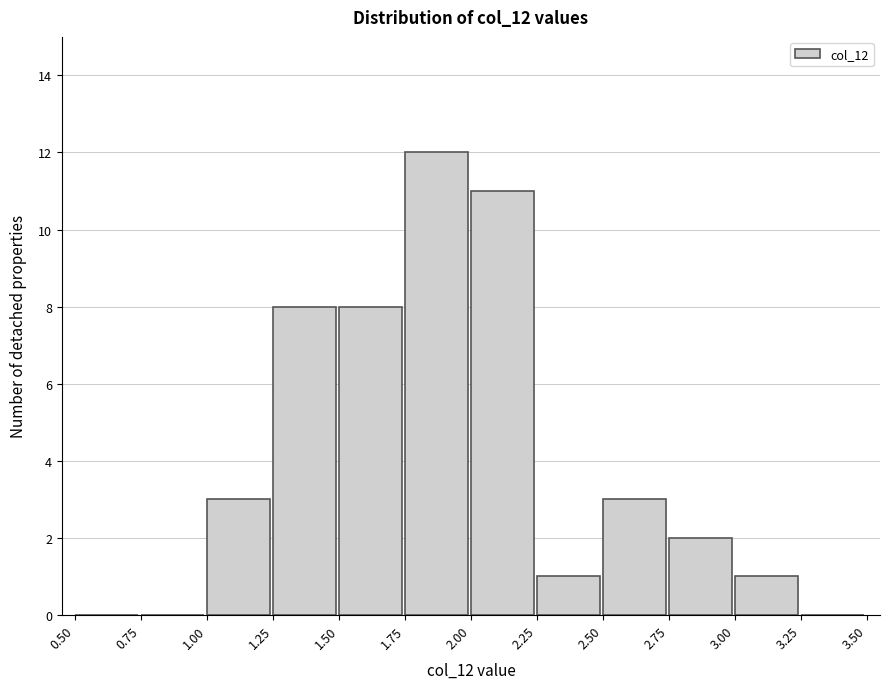

Reading left to right, list every bar in this chart as the range it spans on the x-axis followed by its height. The values are not printed on the chart, so give them approximately, as read against the axis.

0.50 to 0.75: 0
0.75 to 1.00: 0
1.00 to 1.25: 3
1.25 to 1.50: 8
1.50 to 1.75: 8
1.75 to 2.00: 12
2.00 to 2.25: 11
2.25 to 2.50: 1
2.50 to 2.75: 3
2.75 to 3.00: 2
3.00 to 3.25: 1
3.25 to 3.50: 0